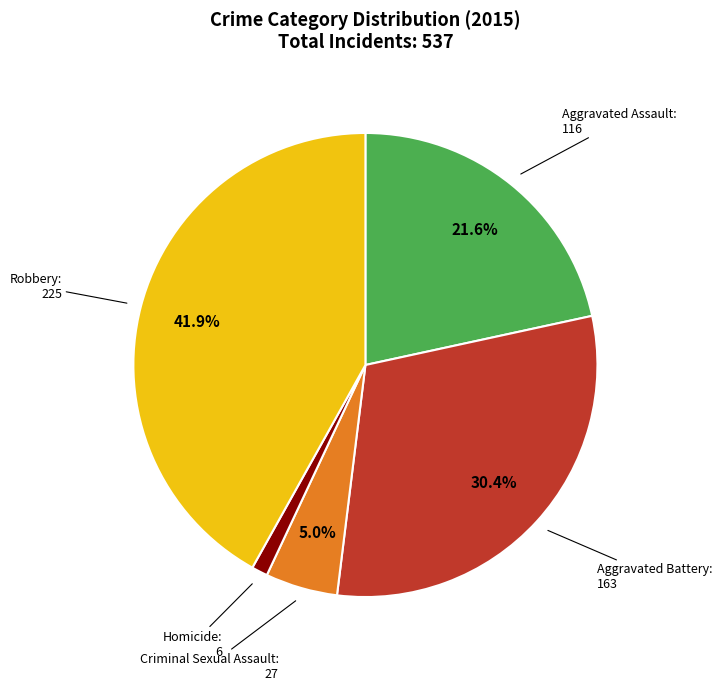

Which has a higher value, Homicide or Criminal Sexual Assault?

Criminal Sexual Assault